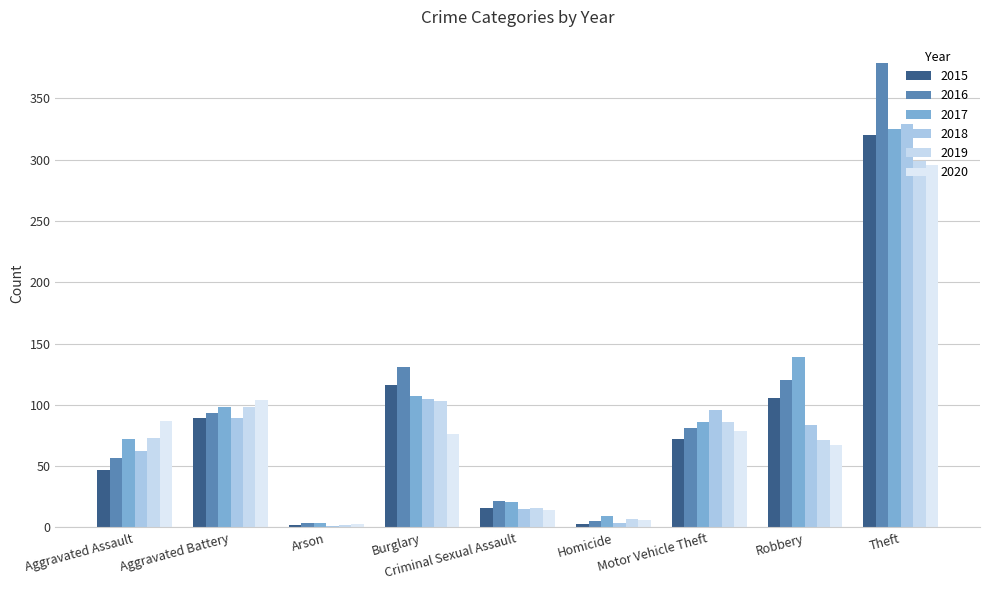

Does the chart contain stacked bars?

No